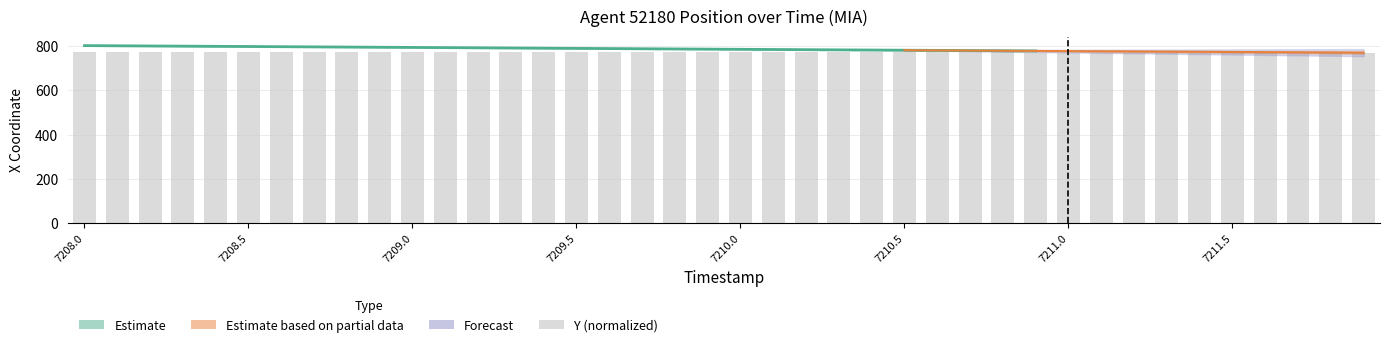

What is the approximate value at 7208.5?

772.9